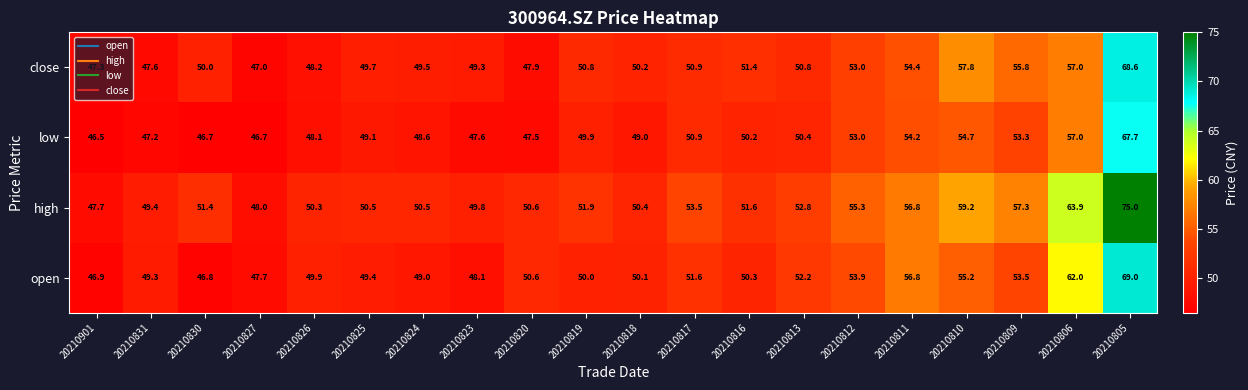

Which series has the largest total across all categories?

high